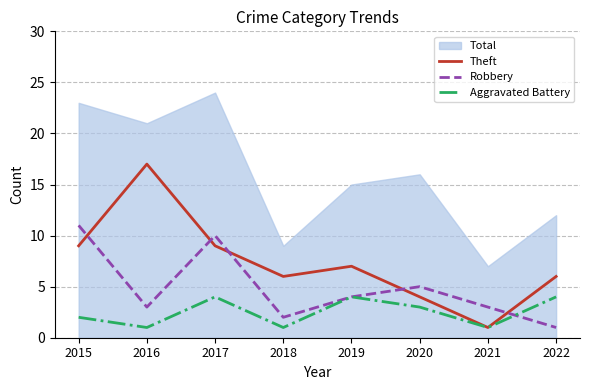

The value of Aggravated Battery at 2018 is 0. True or false?

False